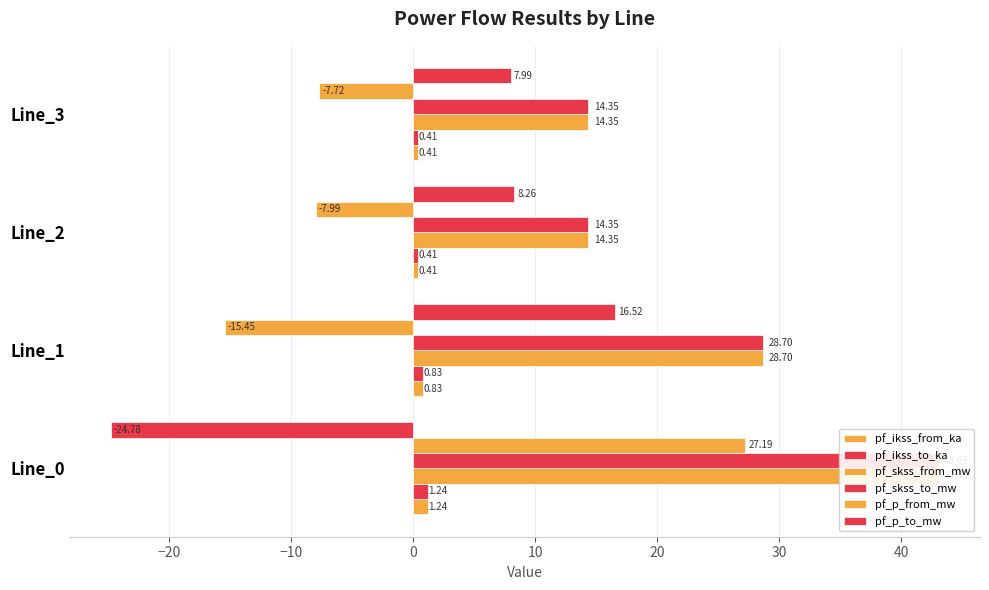

Reading left to right, transcribe all the data shown in this chart.

pf_ikss_from_ka: 1.2	0.8	0.4	0.4
pf_ikss_to_ka: 1.2	0.8	0.4	0.4
pf_skss_from_mw: 43.1	28.7	14.4	14.4
pf_skss_to_mw: 43.1	28.7	14.4	14.4
pf_p_from_mw: 27.2	-15.4	-8.0	-7.7
pf_p_to_mw: -24.8	16.5	8.3	8.0